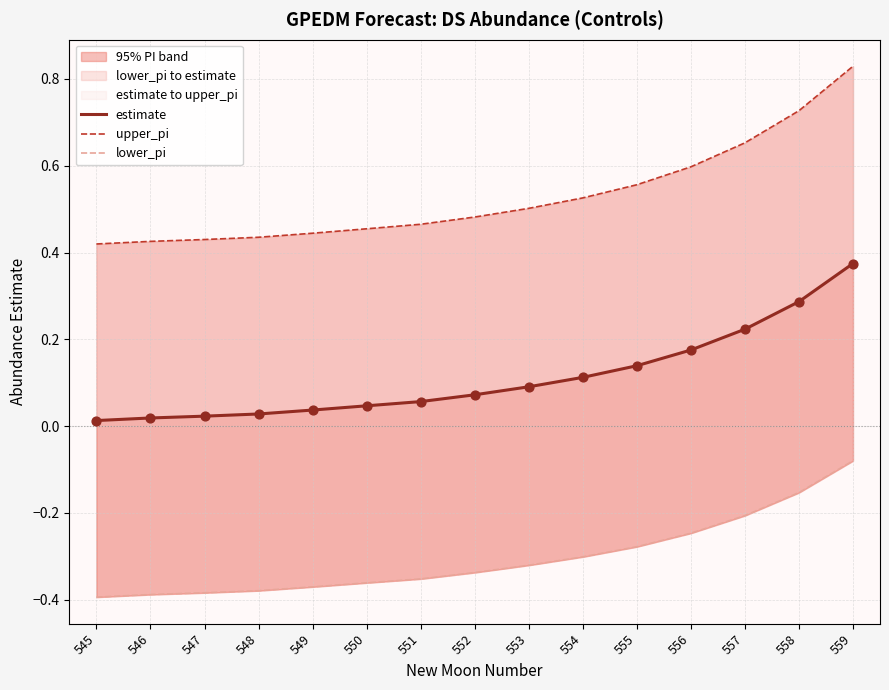

At which category is the sum across all series the highest?

559